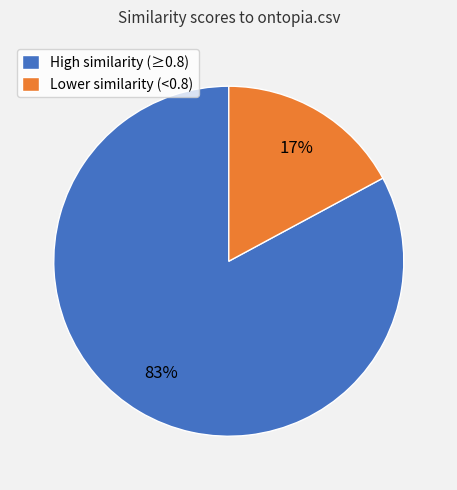

To the nearest percent, what is the combined percentage of Lower similarity (<0.8) and High similarity (≥0.8)?

100%